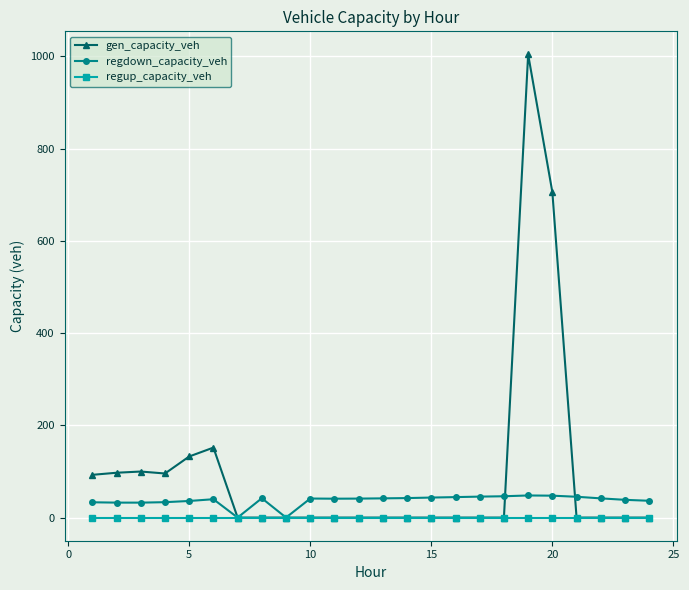

How many data points does each series have?

24